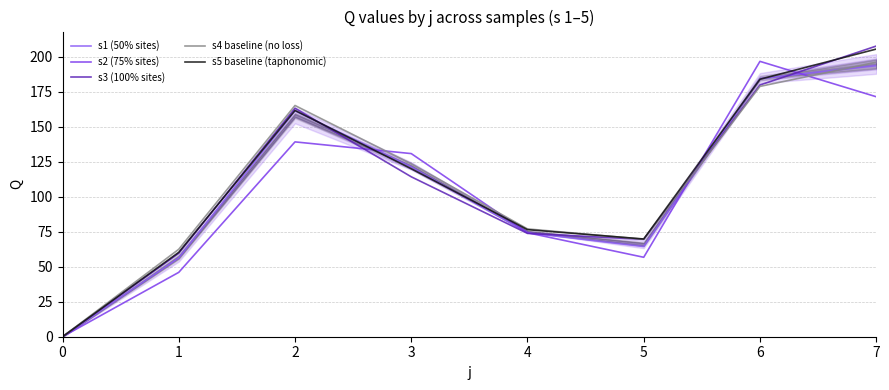

True or false: s3 (100% sites) and s5 baseline (taphonomic) intersect in this chart.

True